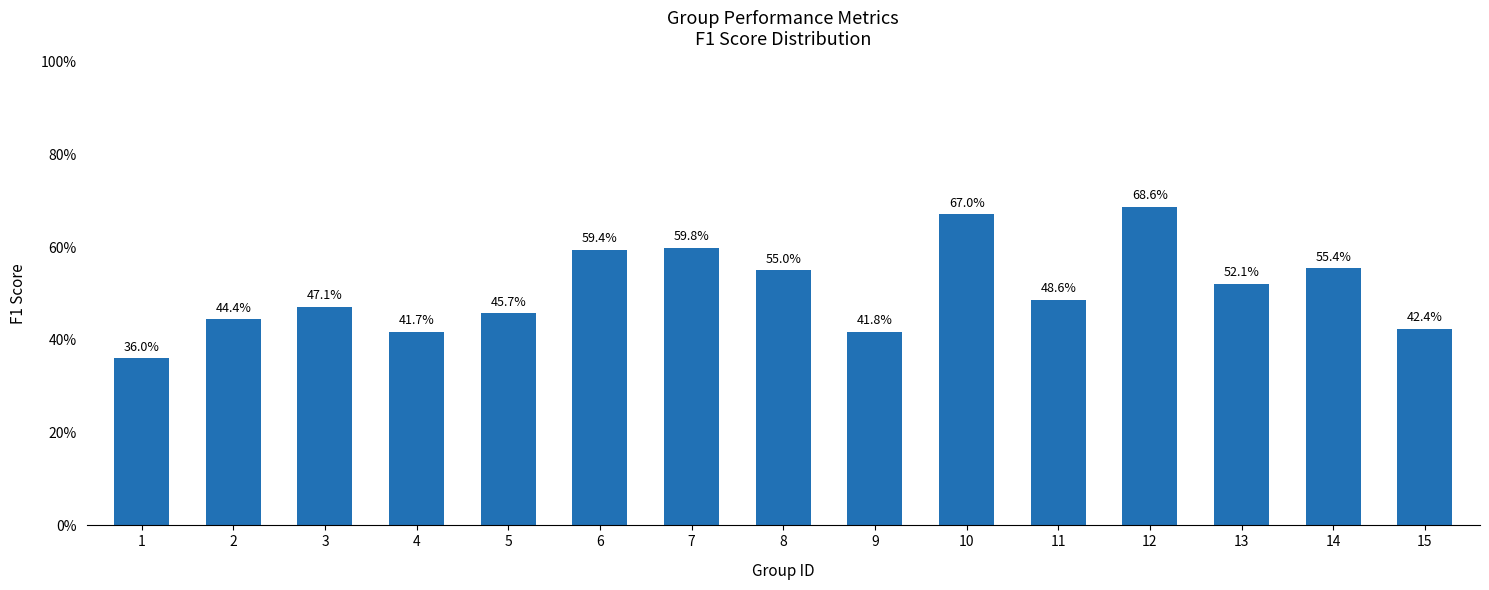

Is it true that the value at 15 is 0.4?

True